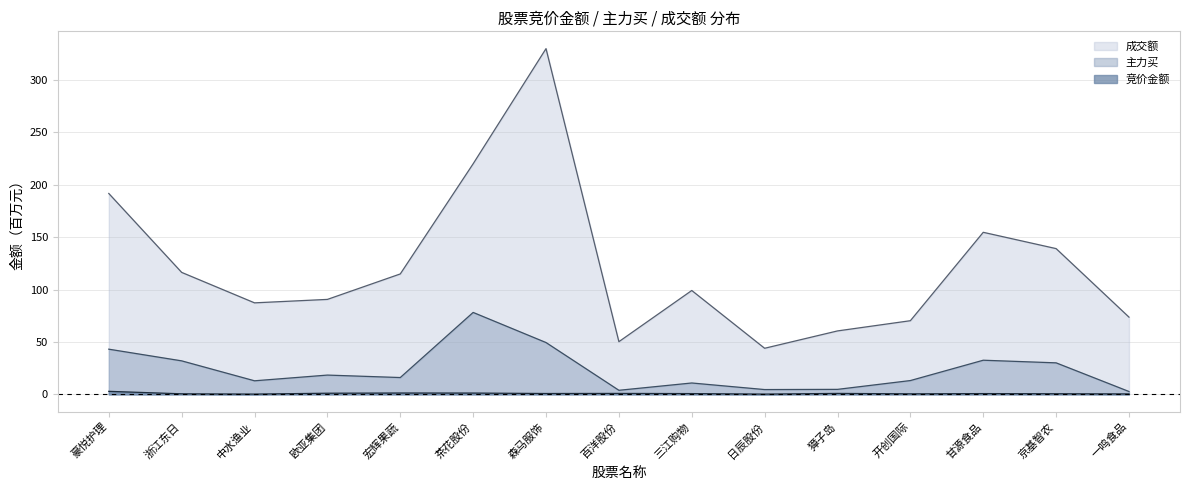

Rank the series by their maximum value, from highest to lowest.

成交额, 主力买, 竞价金额